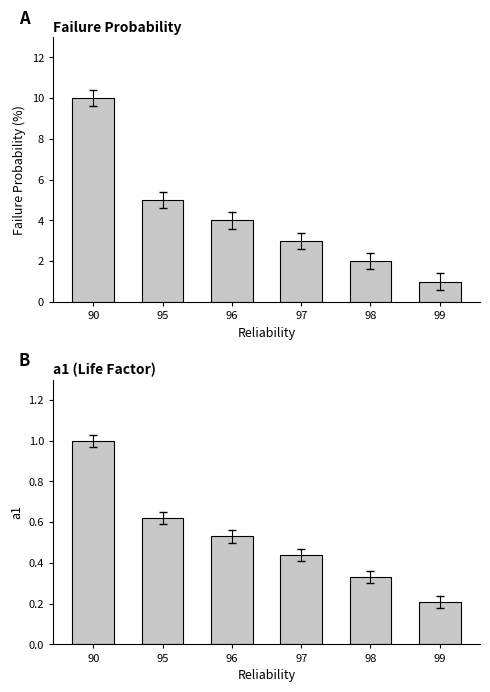

At 97, list the series in order from largest to smallest.

Failure Probability, a1